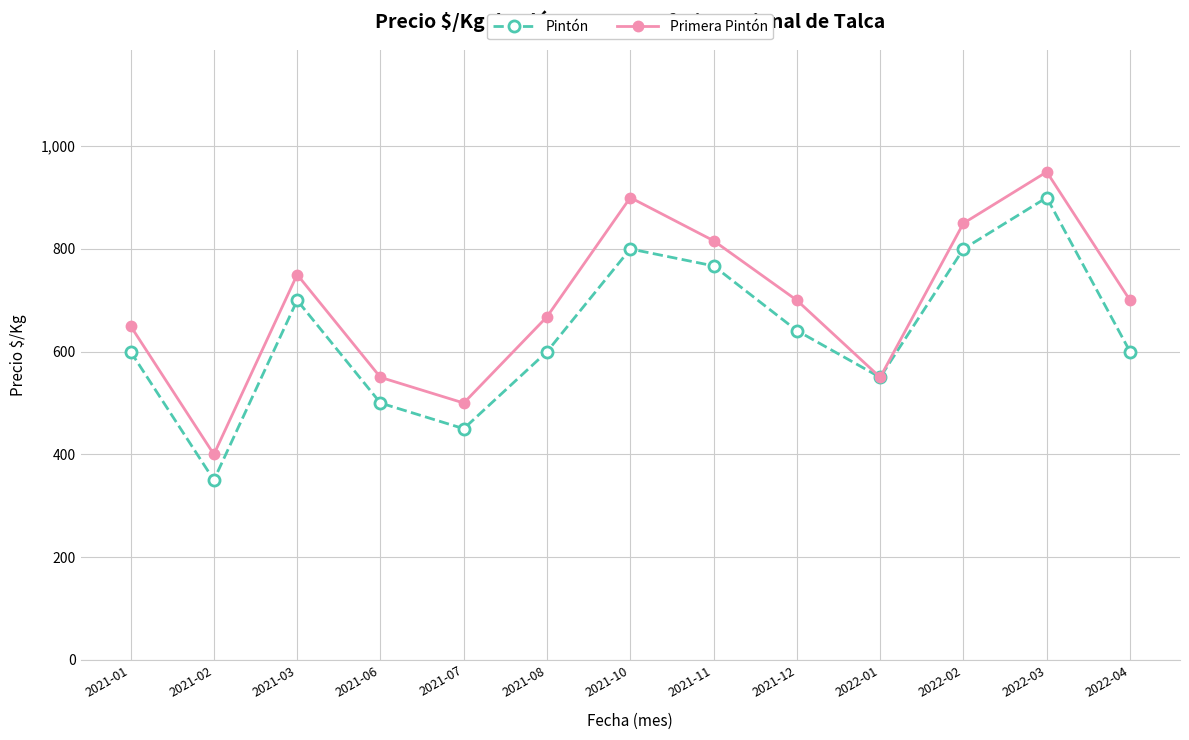

Where is the first local maximum for Pintón?

2021-03